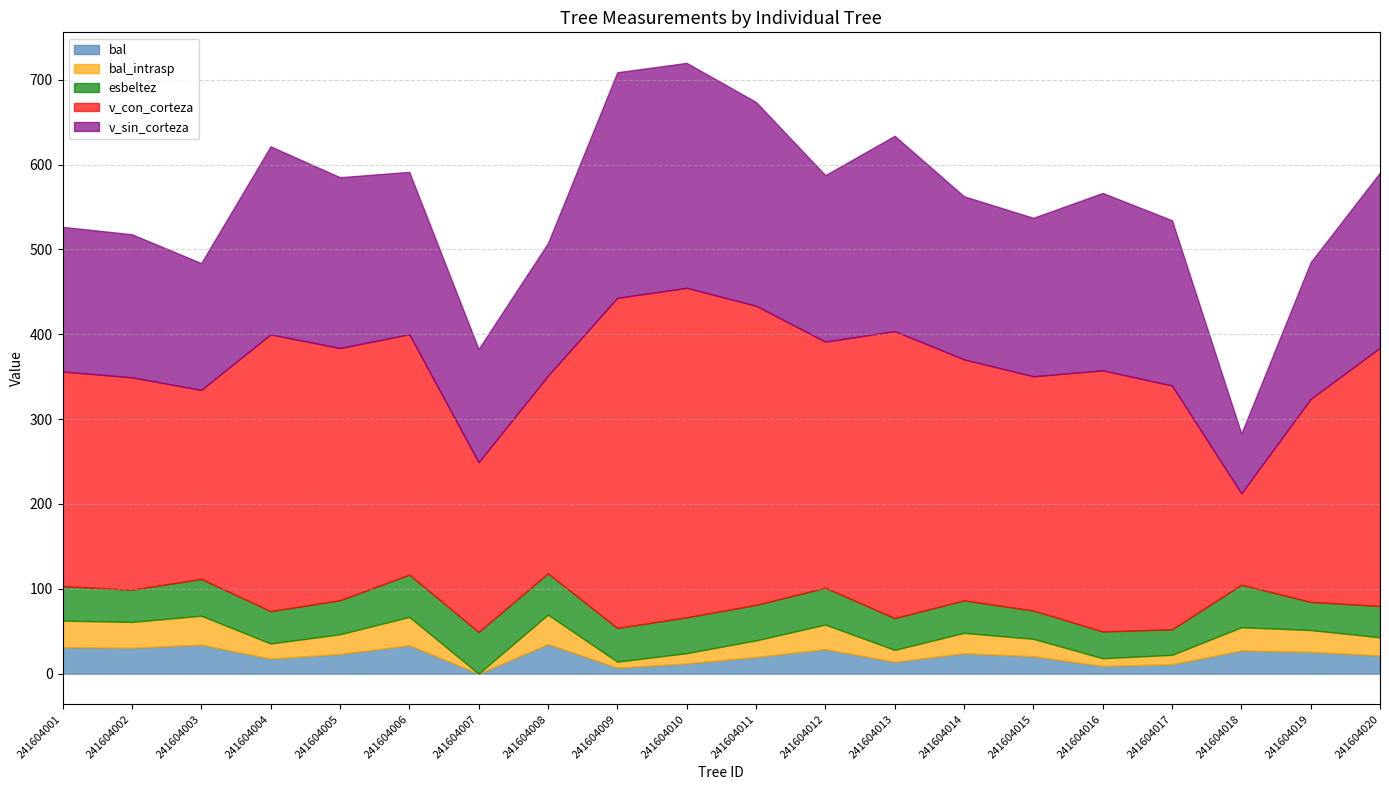

True or false: bal and bal_intrasp intersect in this chart.

False